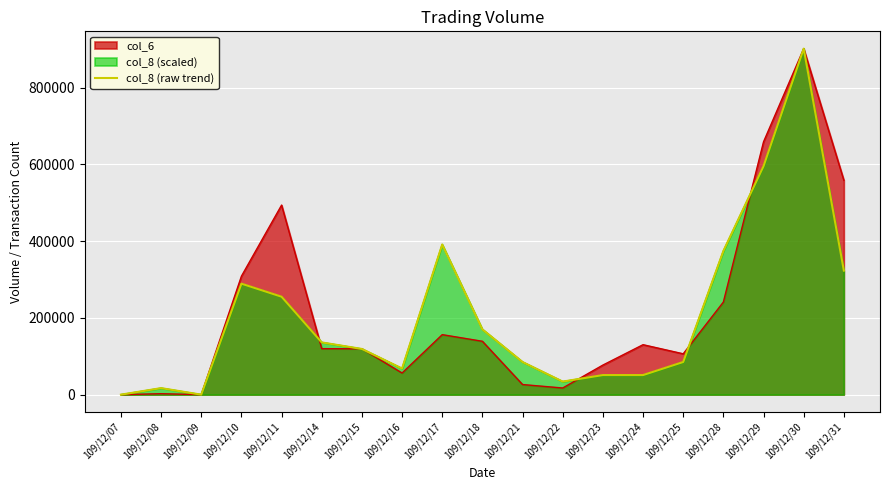

What is the difference between the values at 109/12/29 and 109/12/09?

595402.8